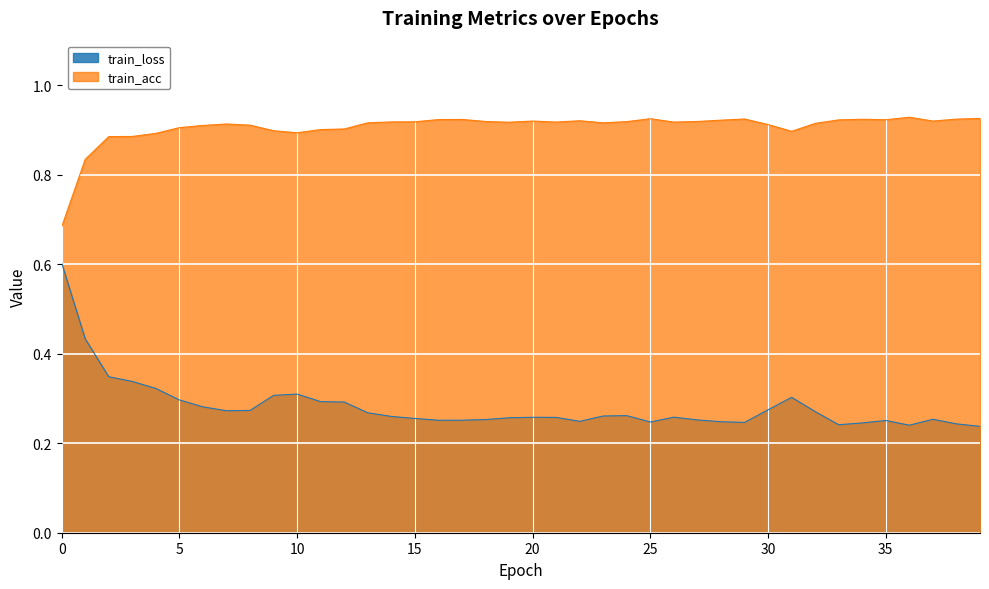

Which series has the largest range (max minus min)?

train_loss